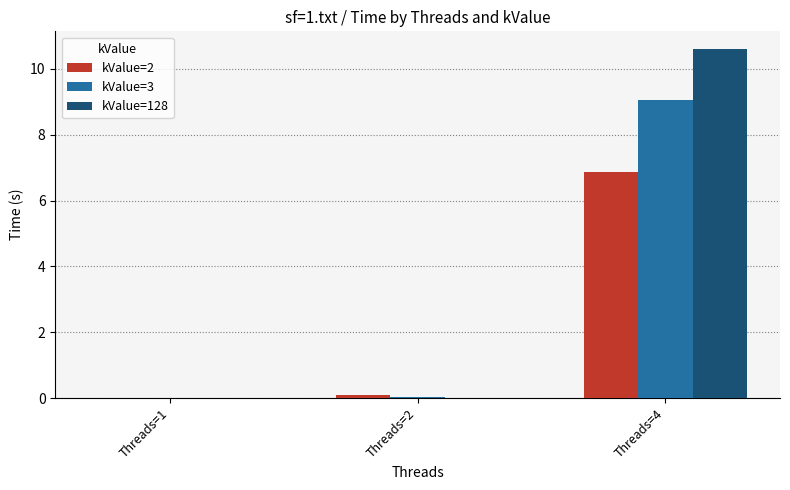

How many groups of bars are there?

3